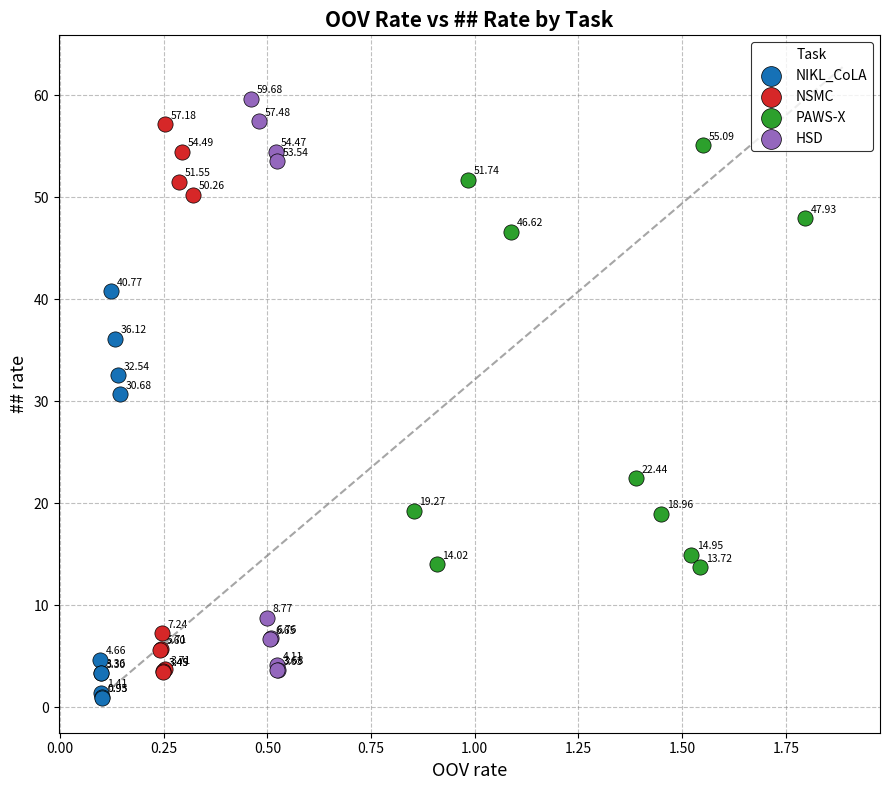

What are all the series names shown in the legend?

NIKL_CoLA, NSMC, PAWS-X, HSD